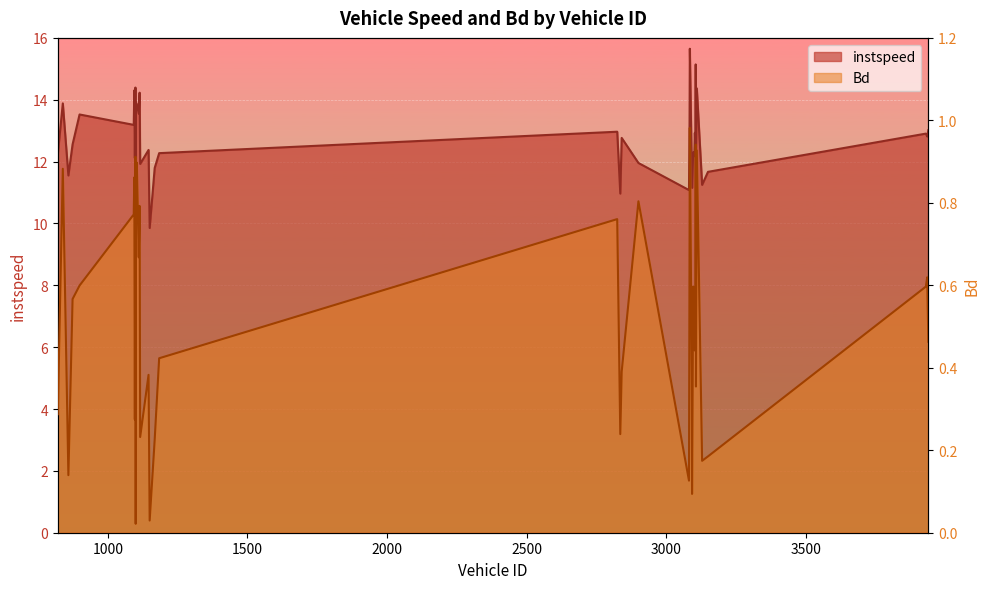

Reading left to right, transcribe all the data shown in this chart.

instspeed: 821.0=12.2	839.0=13.9	859.0=11.6	874.0=12.6	899.0=13.5	1093.0=13.2	1095.0=14.3	1097.0=12.1	1099.0=14.4	1100.0=10.2	1101.0=13.9	1104.0=13.8	1111.0=13.6	1114.0=14.2	1116.0=11.9	1146.0=12.4	1150.0=9.9	1168.0=11.8	1184.0=12.3	2824.0=13.0	2835.0=11.0	2840.0=12.8	2900.0=12.0	3081.0=11.1	3083.0=13.3	3084.0=15.6	3091.0=11.7	3092.0=11.2	3096.0=12.3	3100.0=12.2	3102.0=12.9	3104.0=12.4	3105.0=15.1	3106.0=12.3	3109.0=14.4	3128.0=11.2	3149.0=11.7	3929.0=12.9	3934.0=12.8	3938.0=13.0
Bd: 821.0=0.3	839.0=0.9	859.0=0.1	874.0=0.6	899.0=0.6	1093.0=0.8	1095.0=0.9	1097.0=0.3	1099.0=0.9	1100.0=0.0	1101.0=0.8	1104.0=0.9	1111.0=0.7	1114.0=0.8	1116.0=0.2	1146.0=0.4	1150.0=0.0	1168.0=0.2	1184.0=0.4	2824.0=0.8	2835.0=0.2	2840.0=0.4	2900.0=0.8	3081.0=0.1	3083.0=0.7	3084.0=1.0	3091.0=0.4	3092.0=0.1	3096.0=0.6	3100.0=0.5	3102.0=0.4	3104.0=0.5	3105.0=0.9	3106.0=0.4	3109.0=0.9	3128.0=0.2	3149.0=0.2	3929.0=0.6	3934.0=0.6	3938.0=0.5